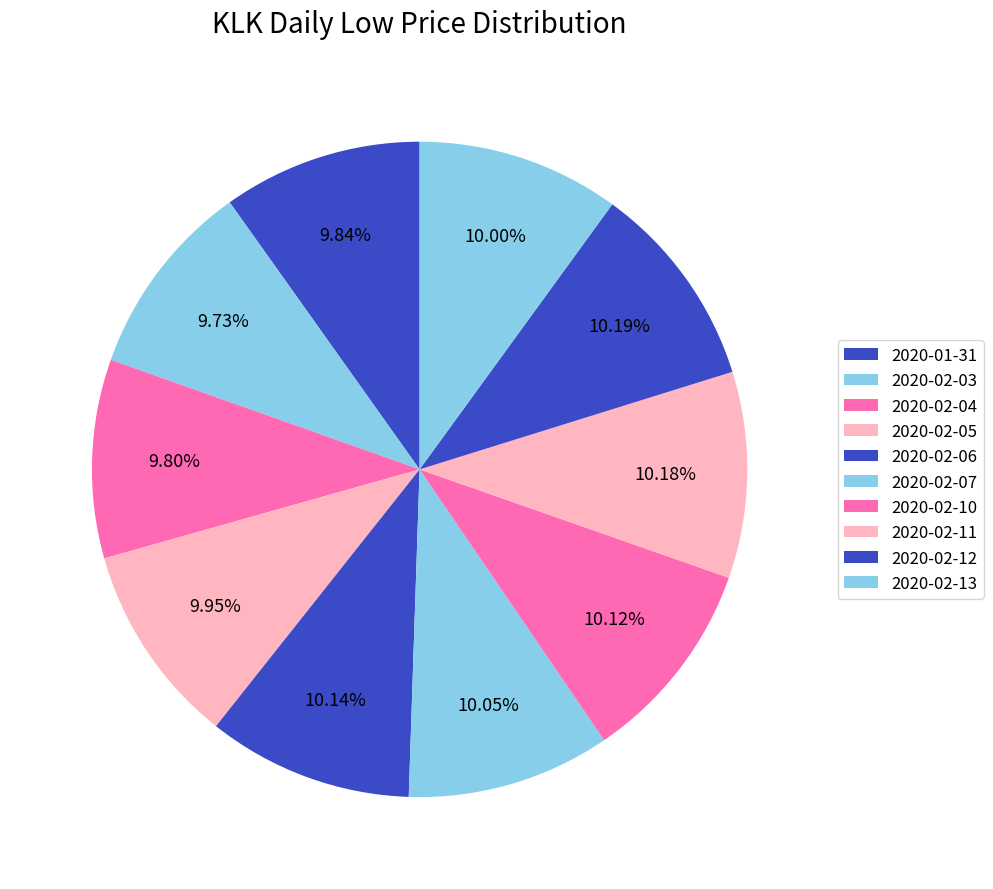

Combined, do 2020-02-05 and 2020-02-04 account for over 50%?

No